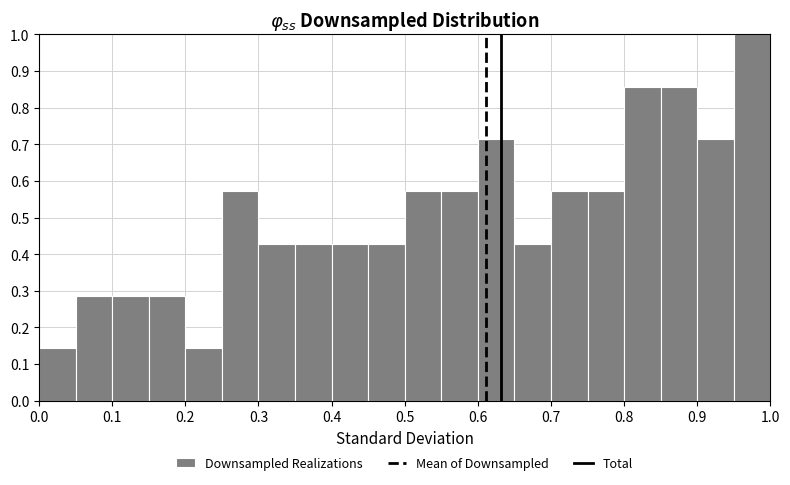

Reading left to right, list every bar in this chart as the range it spans on the x-axis followed by its height. The values are not printed on the chart, so give them approximately, as read against the axis.

0.00 to 0.05: 0.14
0.05 to 0.10: 0.29
0.10 to 0.15: 0.29
0.15 to 0.20: 0.29
0.20 to 0.25: 0.14
0.25 to 0.30: 0.57
0.30 to 0.35: 0.43
0.35 to 0.40: 0.43
0.40 to 0.45: 0.43
0.45 to 0.50: 0.43
0.50 to 0.55: 0.57
0.55 to 0.60: 0.57
0.60 to 0.65: 0.71
0.65 to 0.70: 0.43
0.70 to 0.75: 0.57
0.75 to 0.80: 0.57
0.80 to 0.85: 0.86
0.85 to 0.90: 0.86
0.90 to 0.95: 0.71
0.95 to 1.00: 1.00